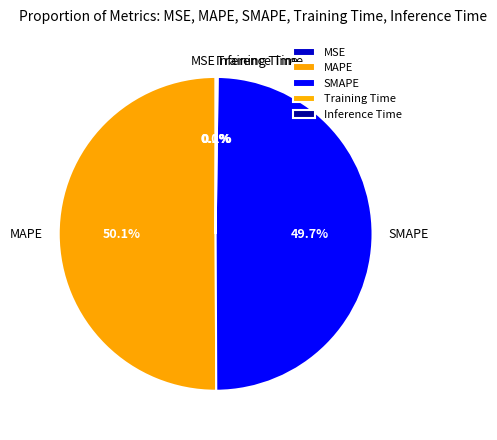

What portion of the pie excludes MAPE?

49.9%